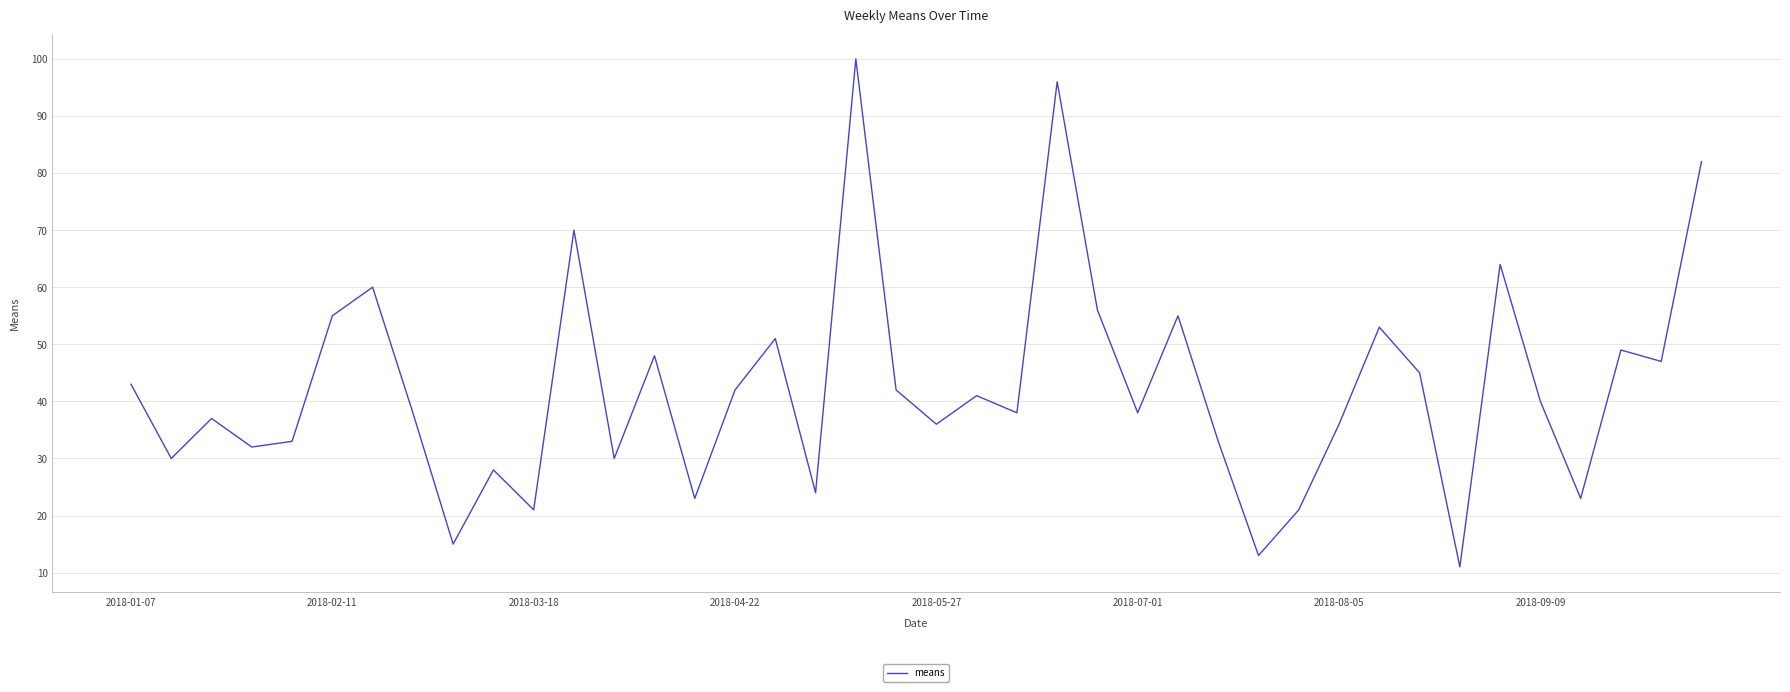

What is the maximum value shown in the chart?

100